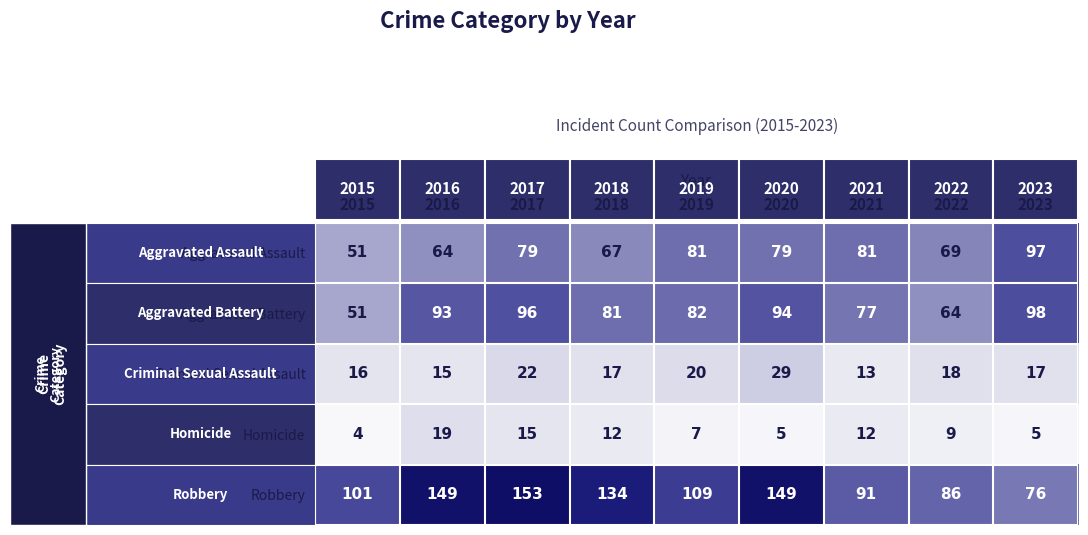

Count the number of data series in this chart.

5